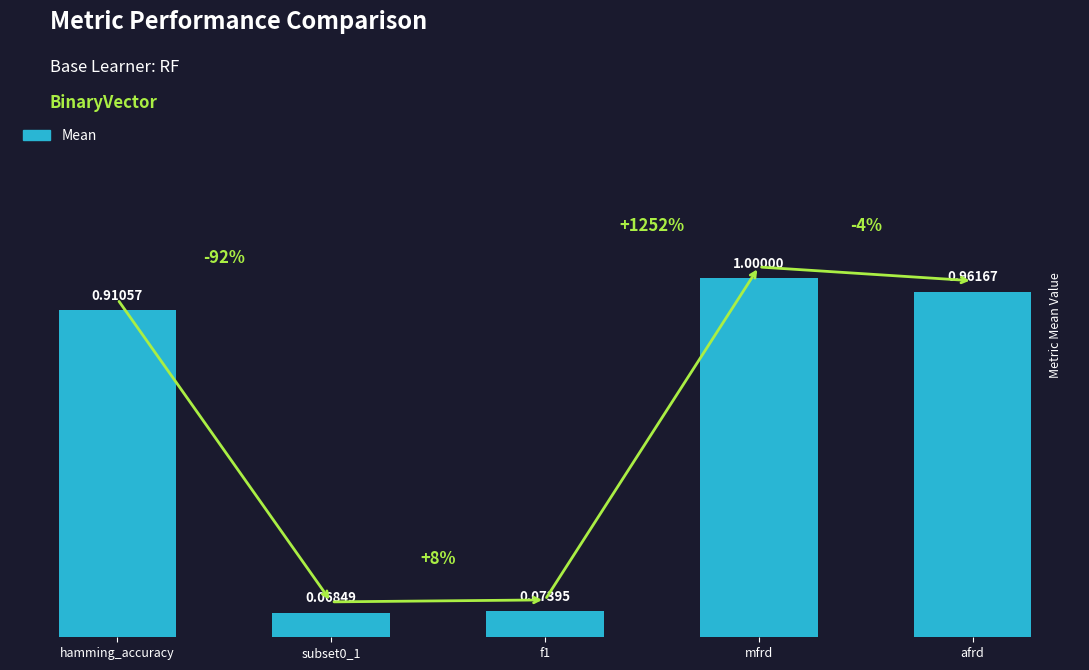

What is the label of the 1st bar from the right?

afrd